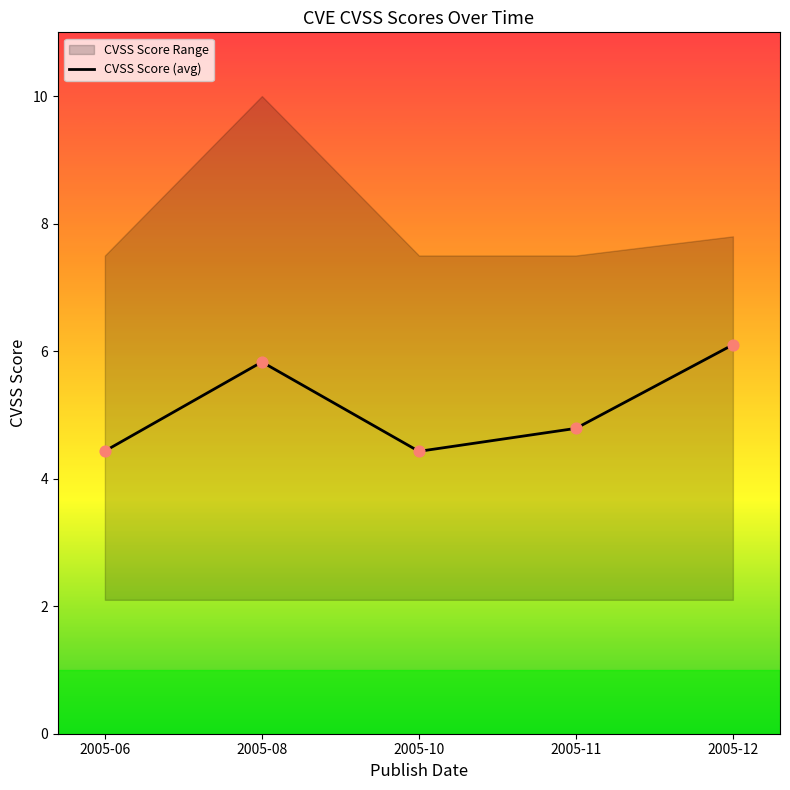

What is the maximum value for CVSS Score (avg)?

6.1